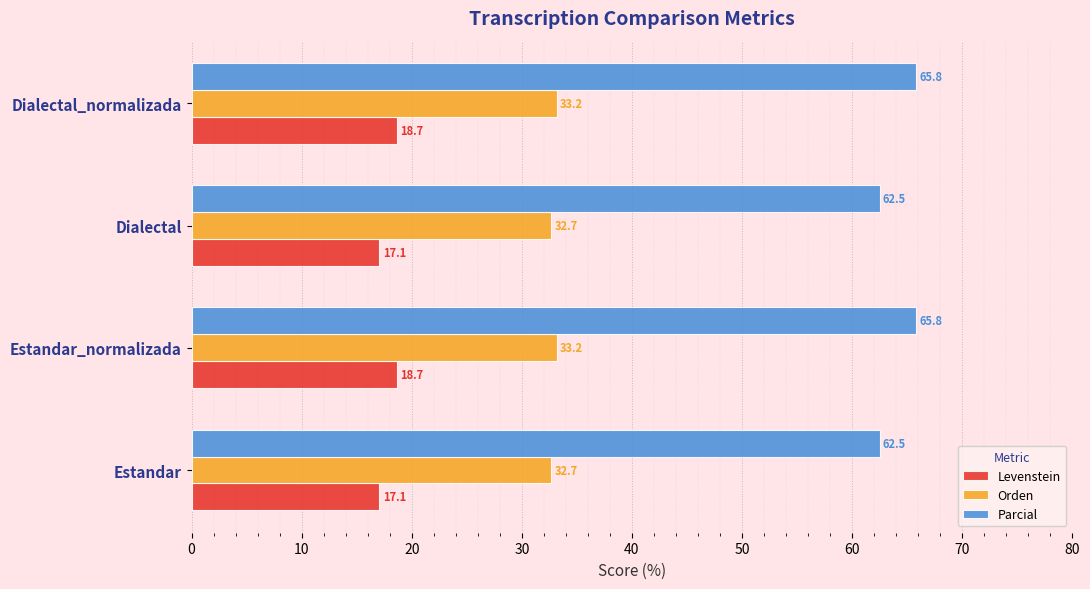

List the series in order of their peak value, lowest first.

Levenstein, Orden, Parcial